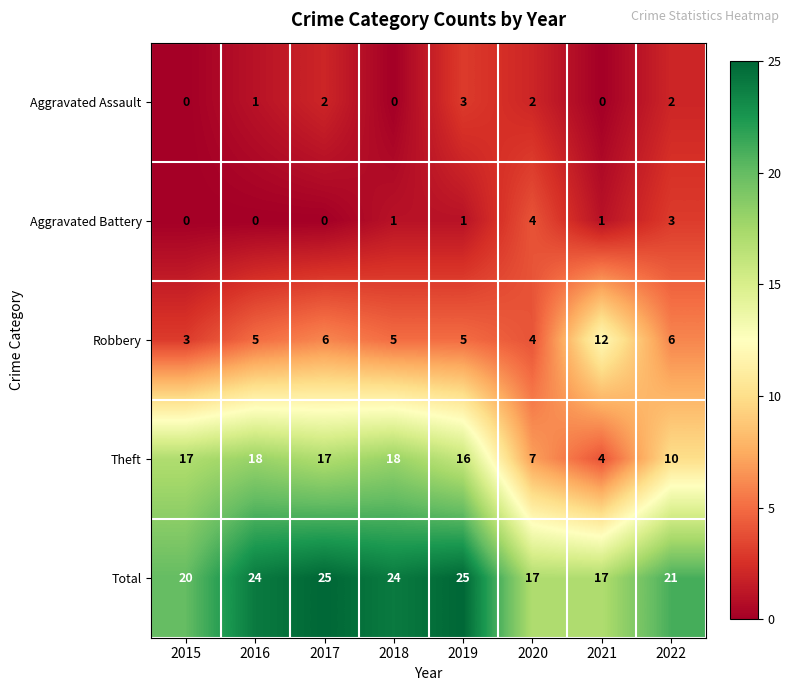

Is it true that Total equals 21 at 2022?

True